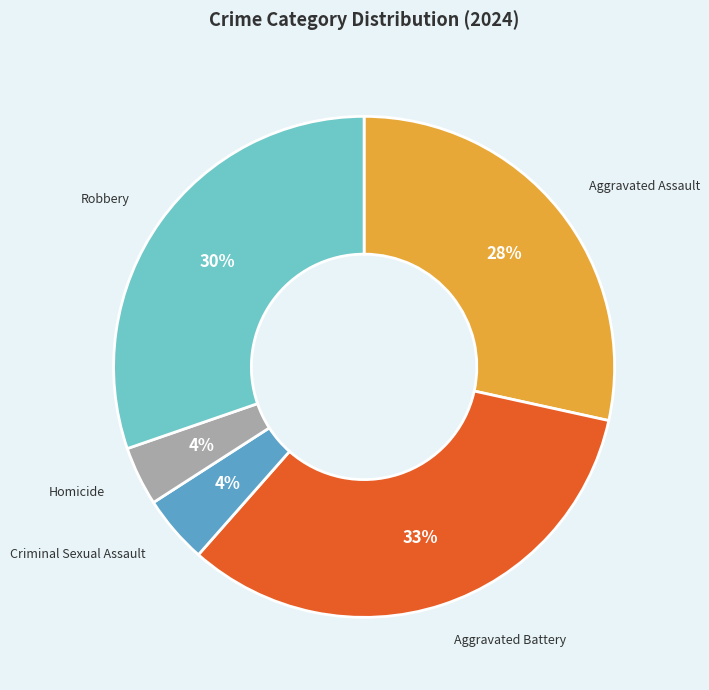

The Aggravated Battery slice represents 33% of the pie. True or false?

True